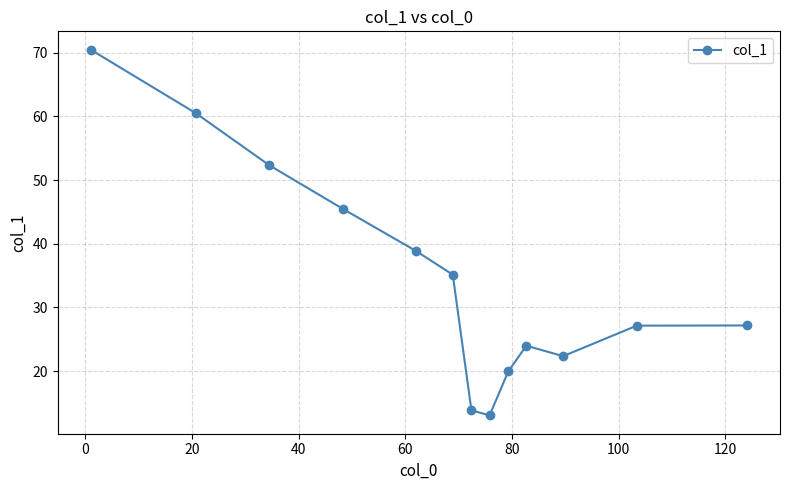

What is the sum of all values?

450.3